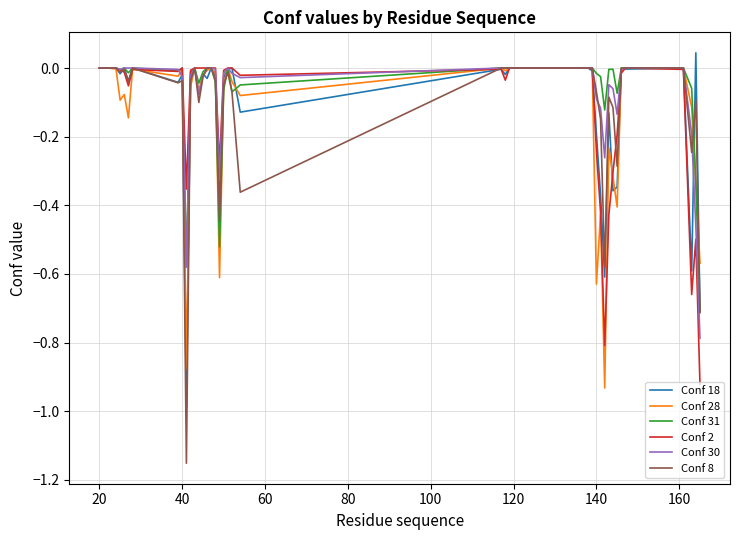

Which series has the largest range (max minus min)?

Conf 8